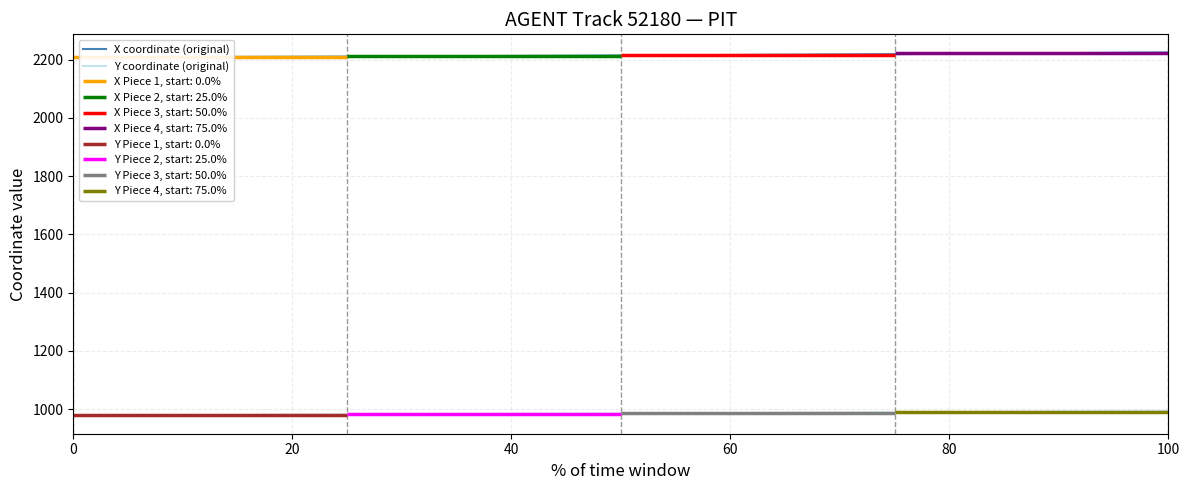

Does the chart display data point markers on the line(s)?

No